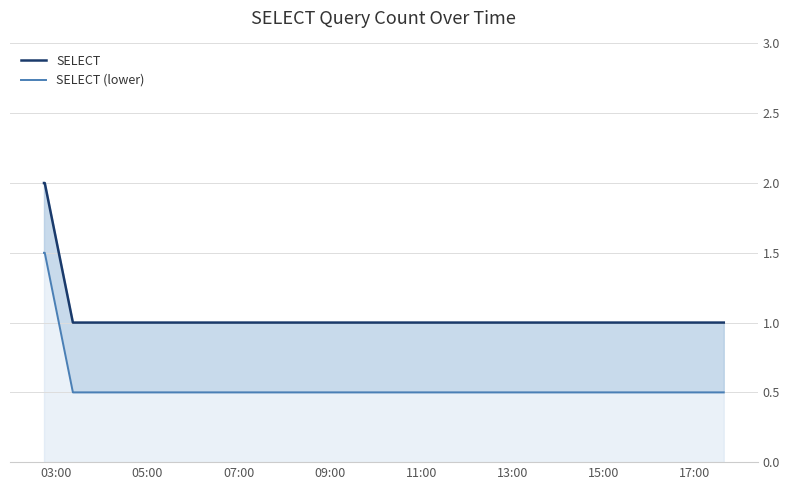

At 07:00, list the series in order from smallest to largest.

SELECT (lower), SELECT